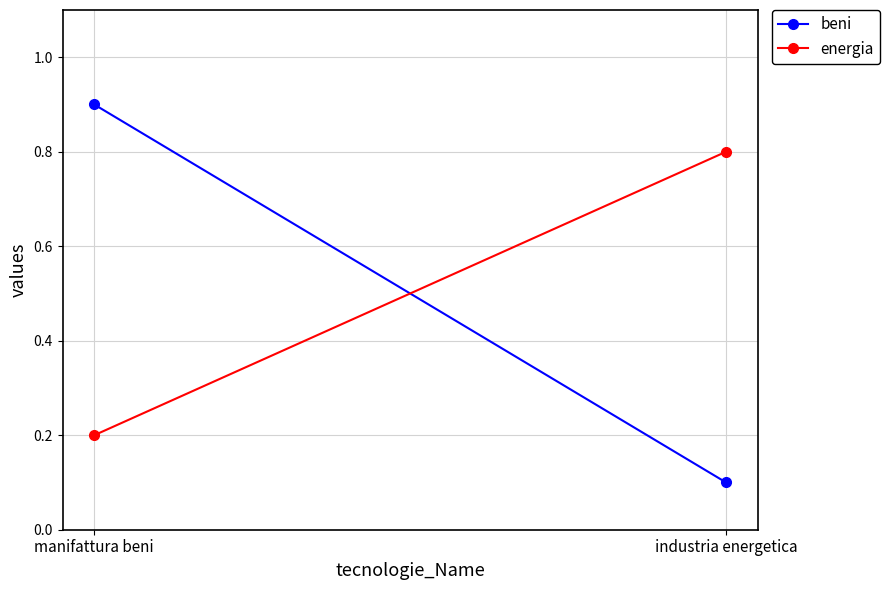

Which series has the largest range (max minus min)?

beni